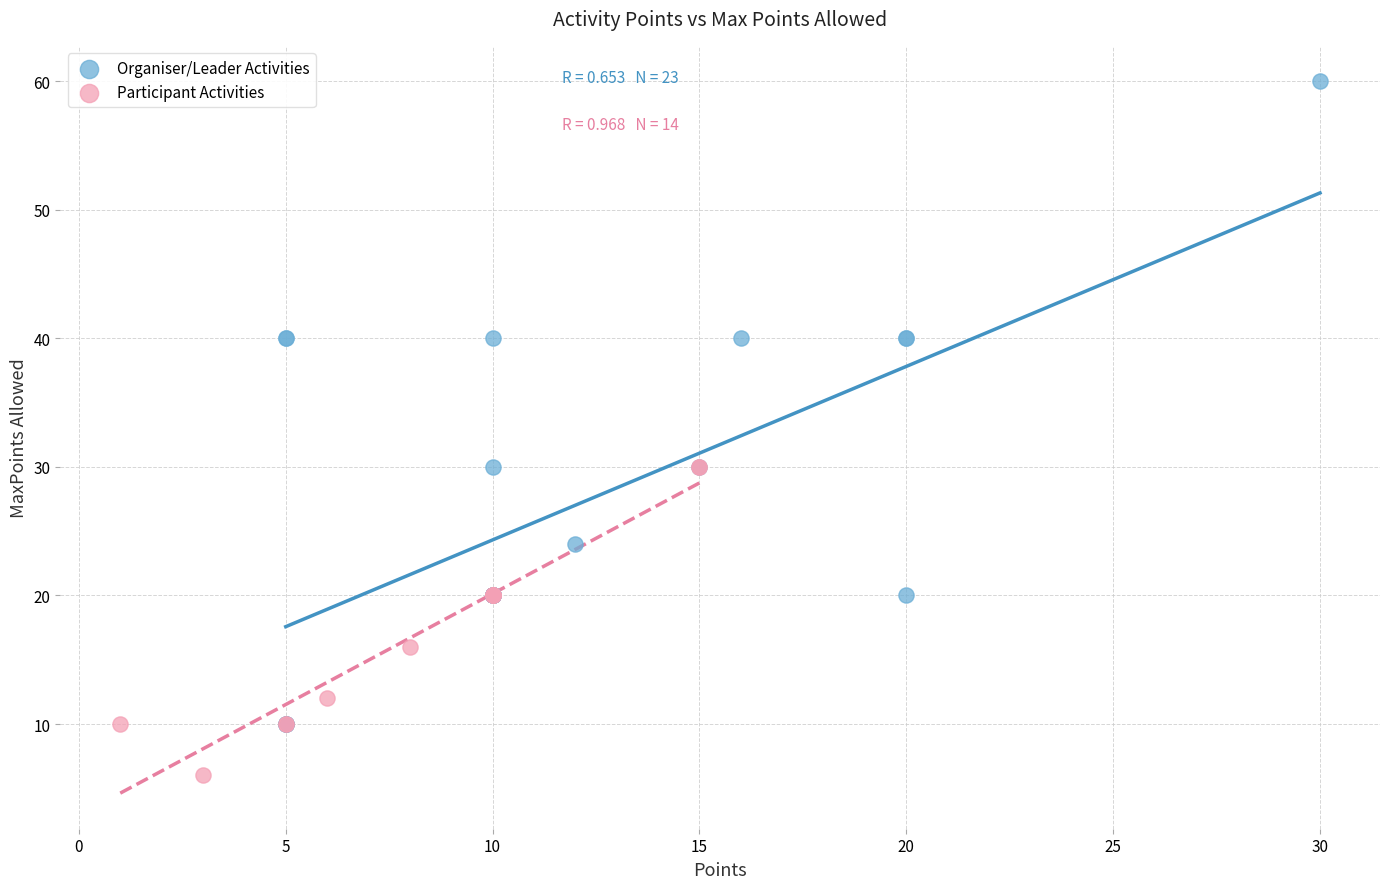

Which series contains the highest Y value?

Organiser/Leader Activities